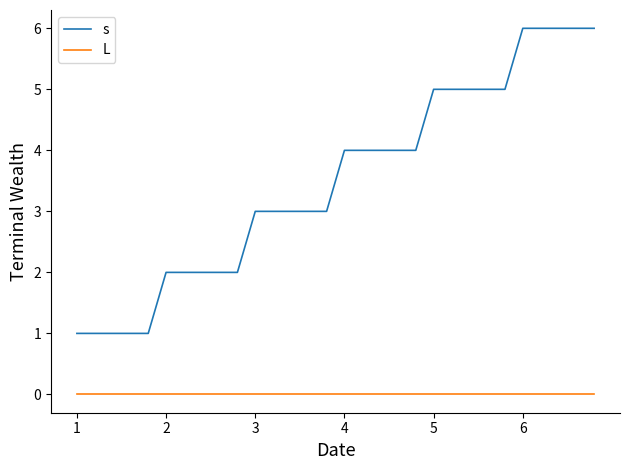

Which series has the largest total across all categories?

s